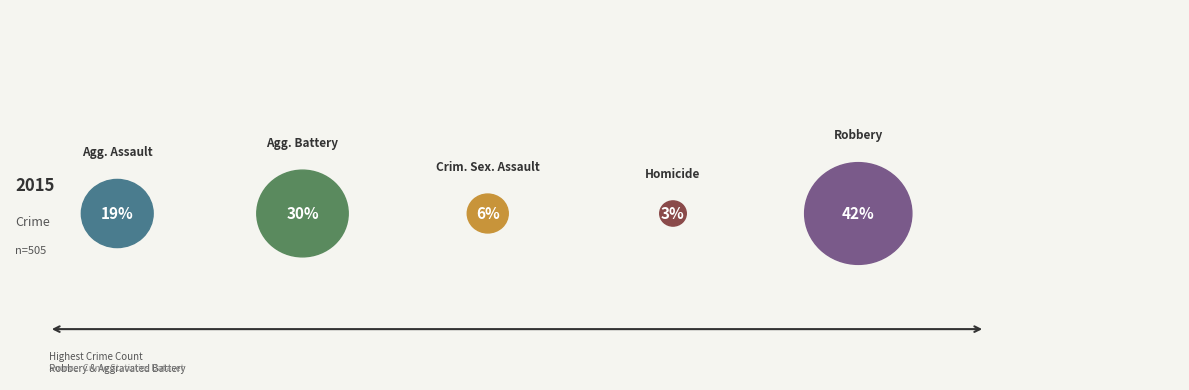

Do Criminal Sexual Assault and Robbery together represent more than half of the pie?

No